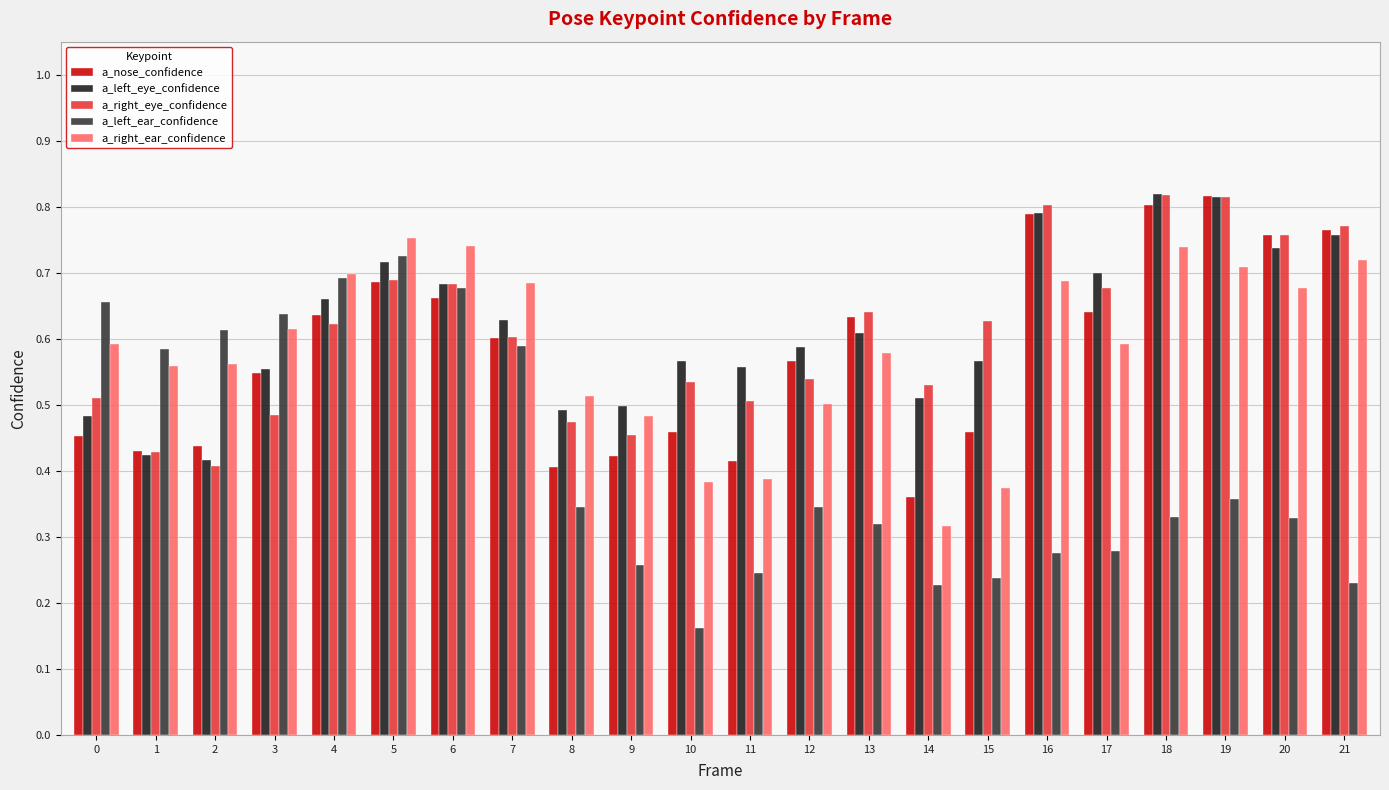

Which series has the widest spread of values?

a_left_ear_confidence